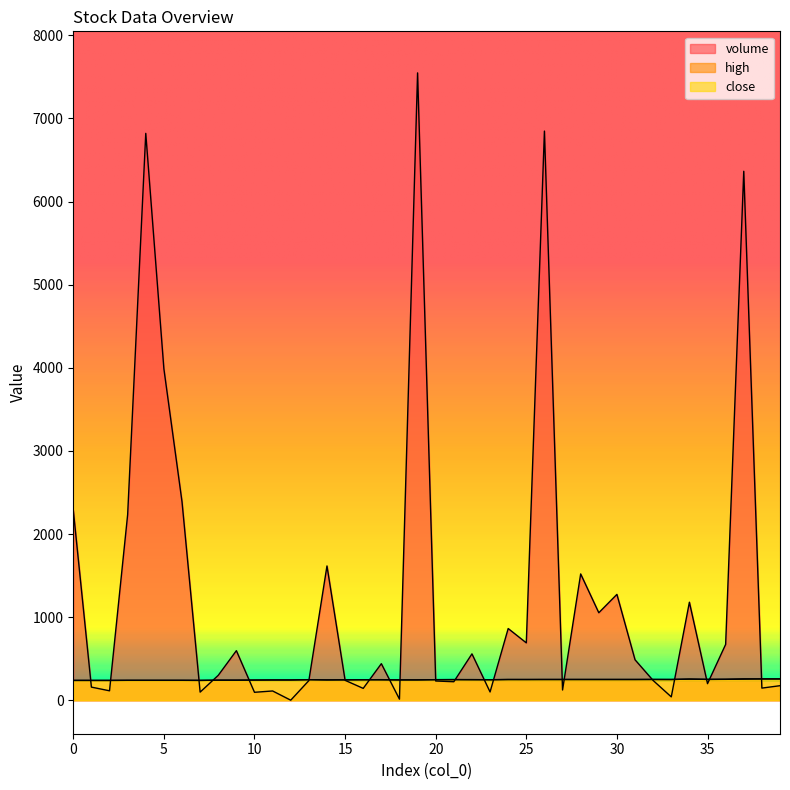

How many lines are shown in the chart?

3